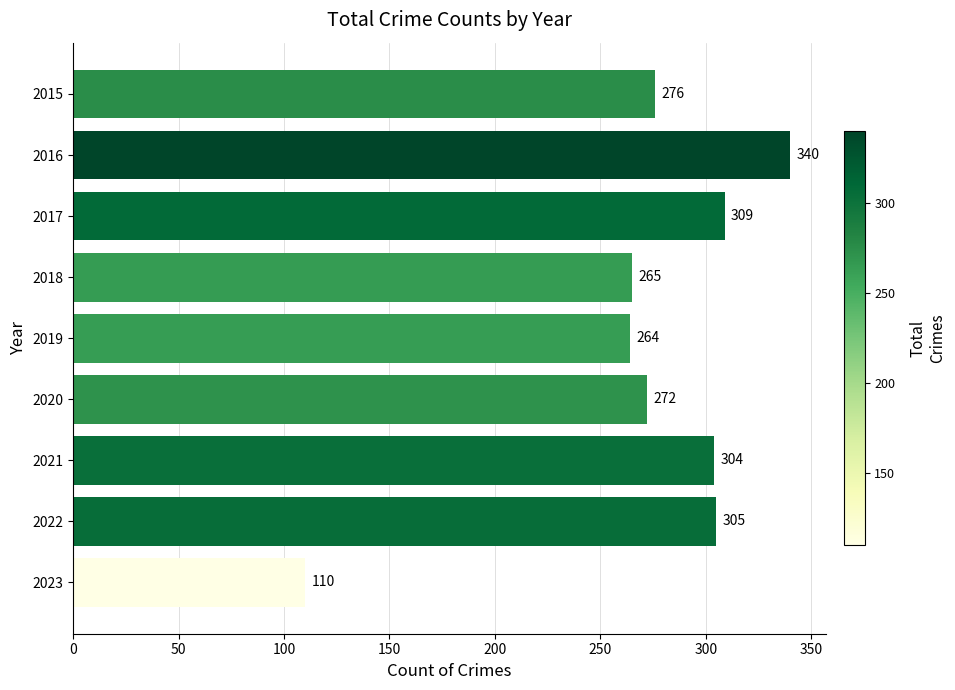

What is the difference between the maximum and minimum values?

230